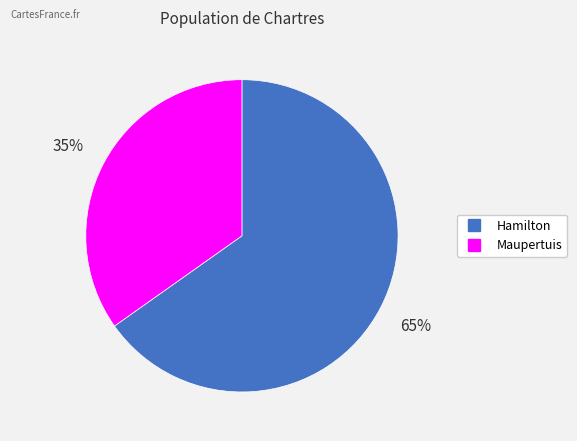

Rank the categories by value from highest to lowest.

Hamilton, Maupertuis